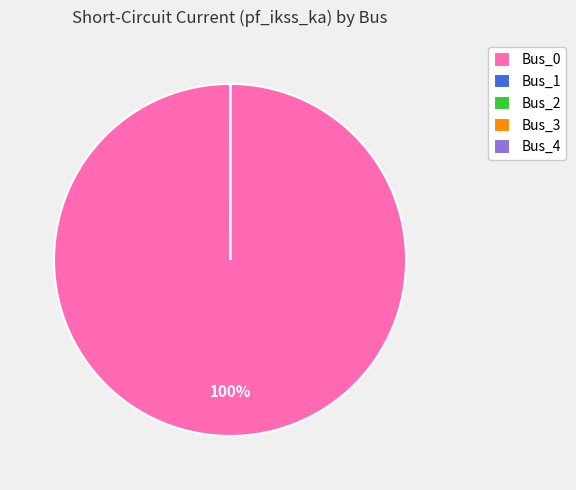

To the nearest percent, what percentage of the pie is Bus_0?

100%